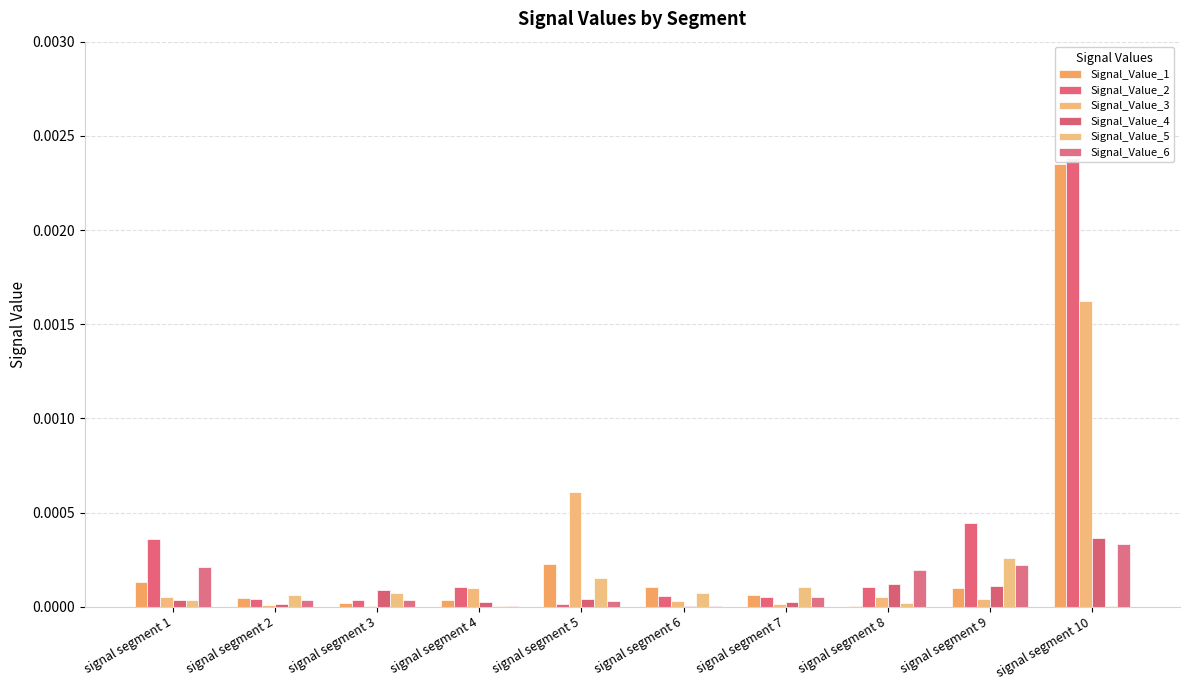

At how many categories does at least one series exceed 0?

10